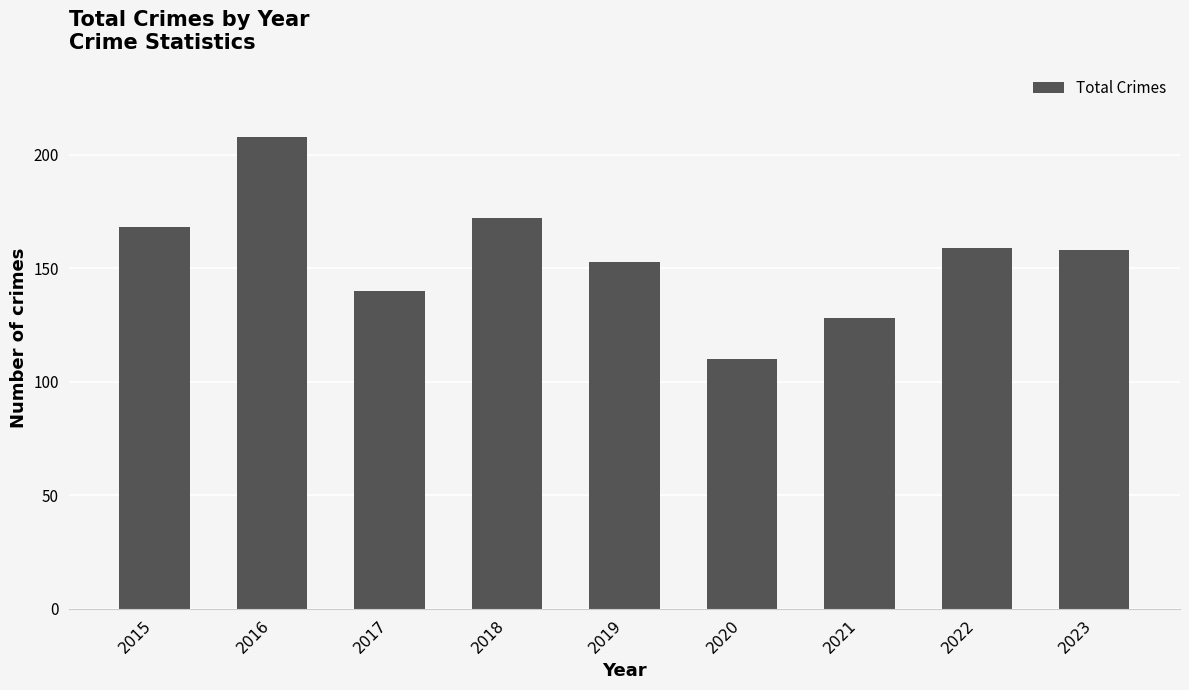

The chart shows a value of 215 at 2023. True or false?

False